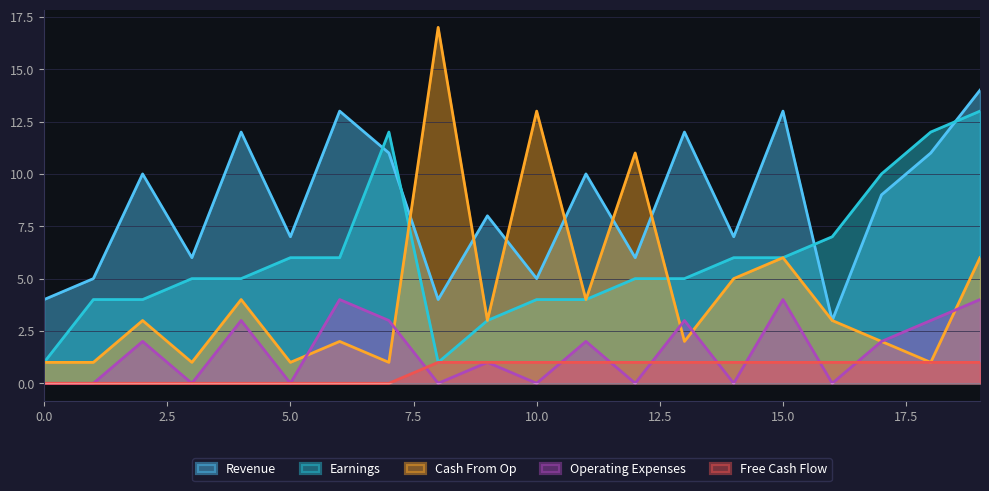

What is the difference between the highest and lowest values at 14?

7